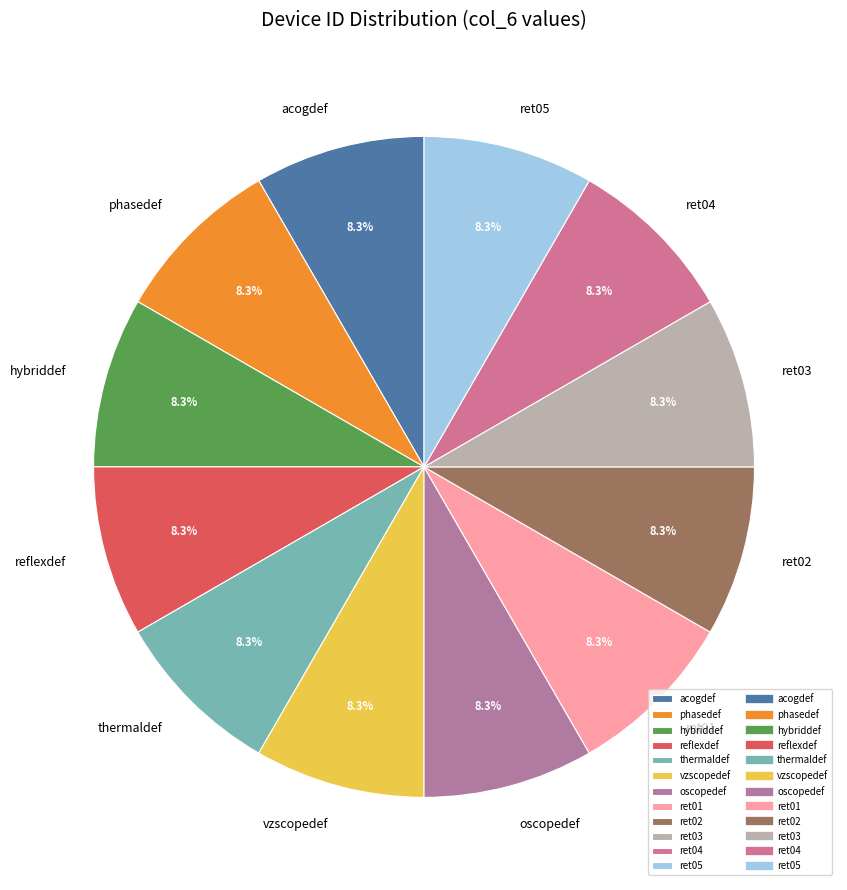

To the nearest percent, what portion does ret05 represent?

8%